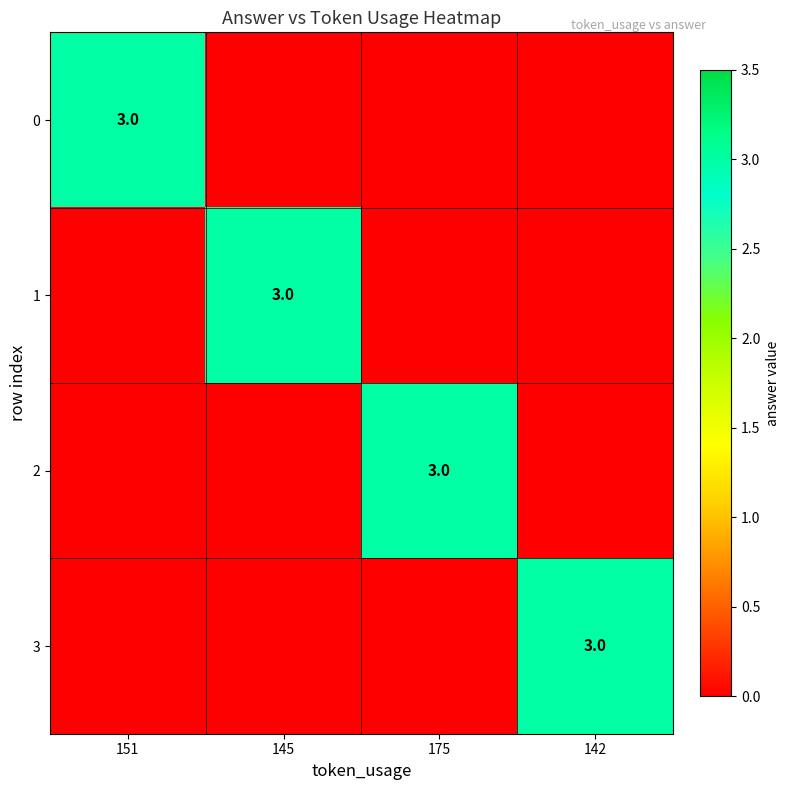

True or false: 0 has a value of 5 at 151.

False